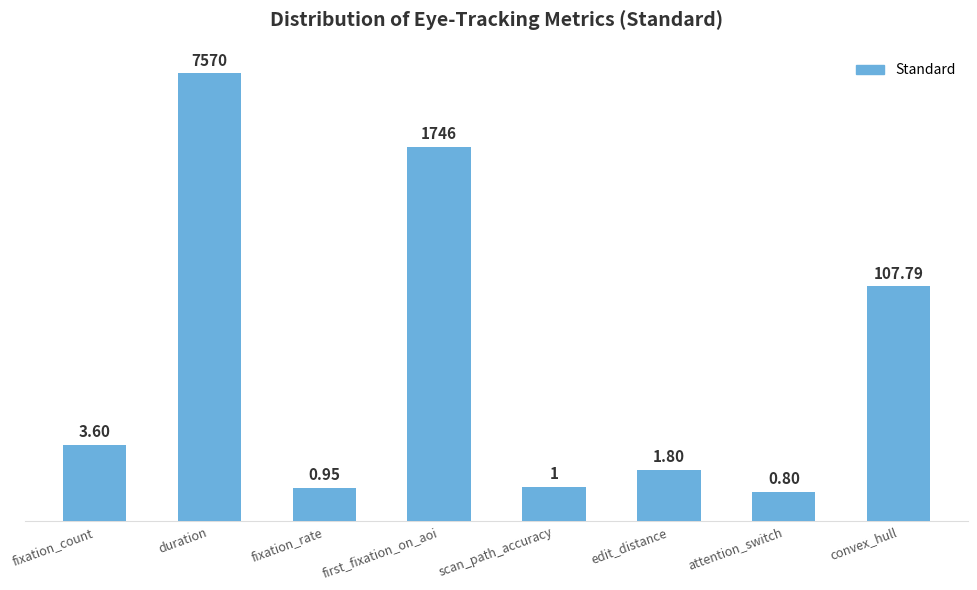

How many bars are there in total?

8